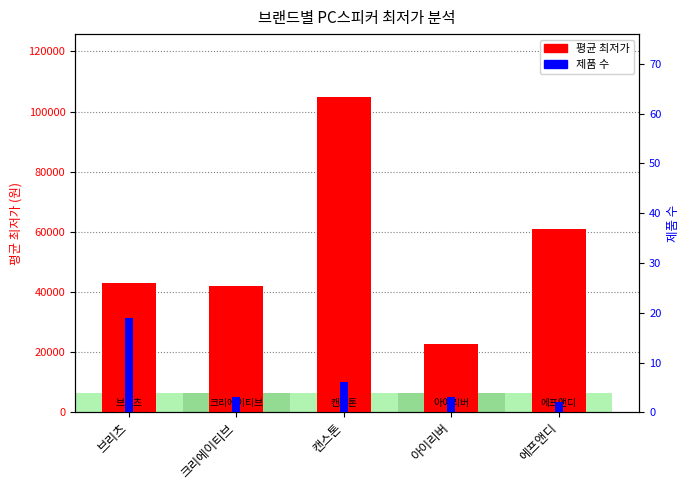

The 평균 최저가 series shows 34475 at 아이리버. True or false?

False